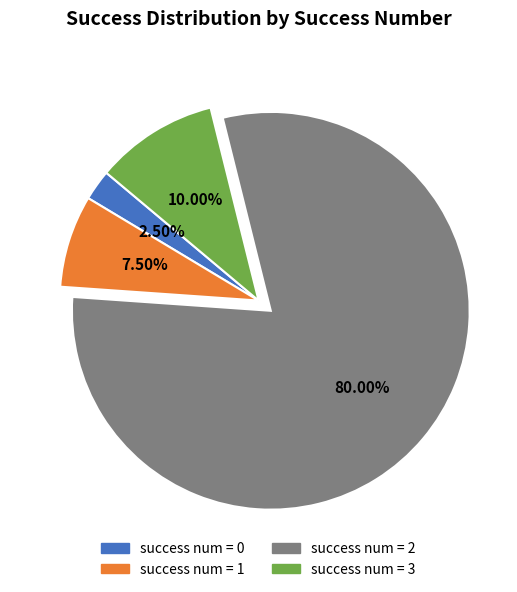

Rank the categories by value from highest to lowest.

success num = 2, success num = 3, success num = 1, success num = 0